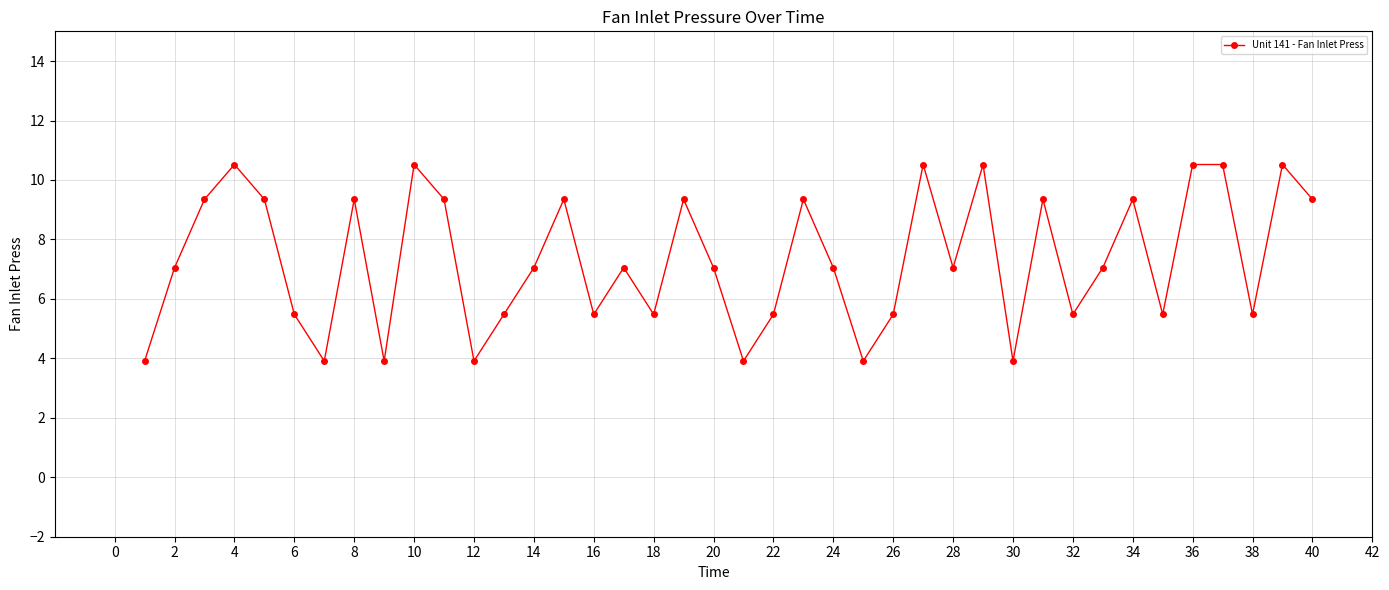

What is the difference between the maximum and minimum values?

6.6